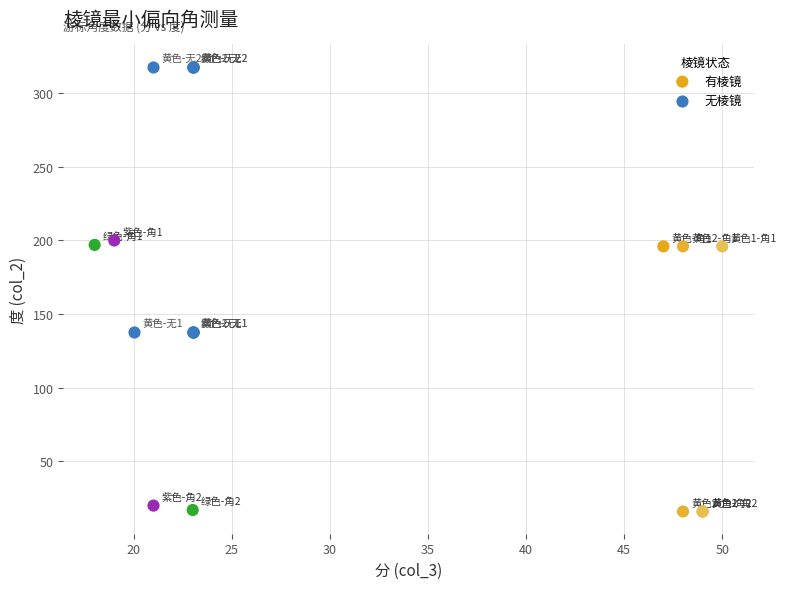

Which series contains the lowest Y value?

有棱镜